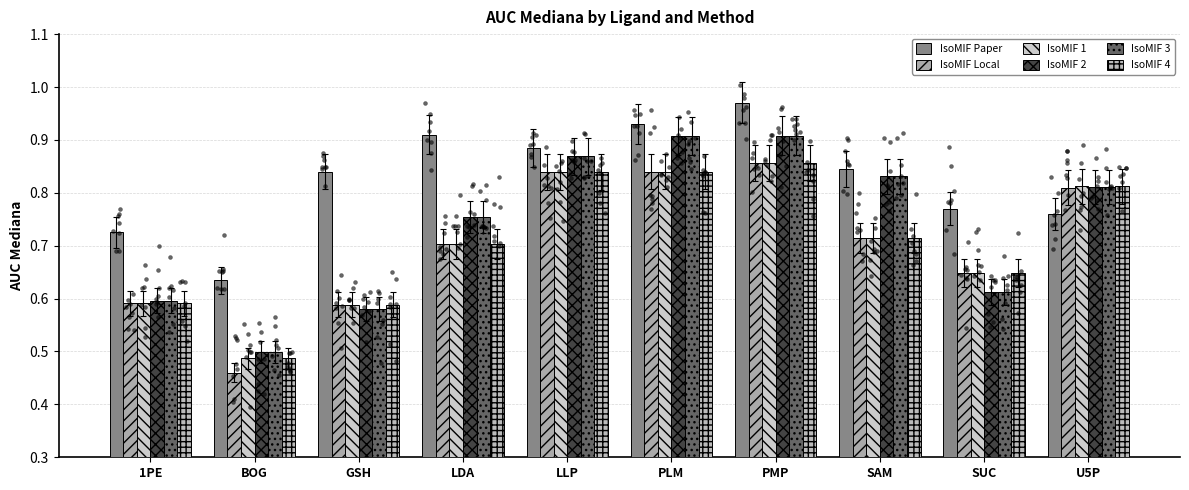

What are all the series names shown in the legend?

IsoMIF Paper, IsoMIF Local, IsoMIF 1, IsoMIF 2, IsoMIF 3, IsoMIF 4